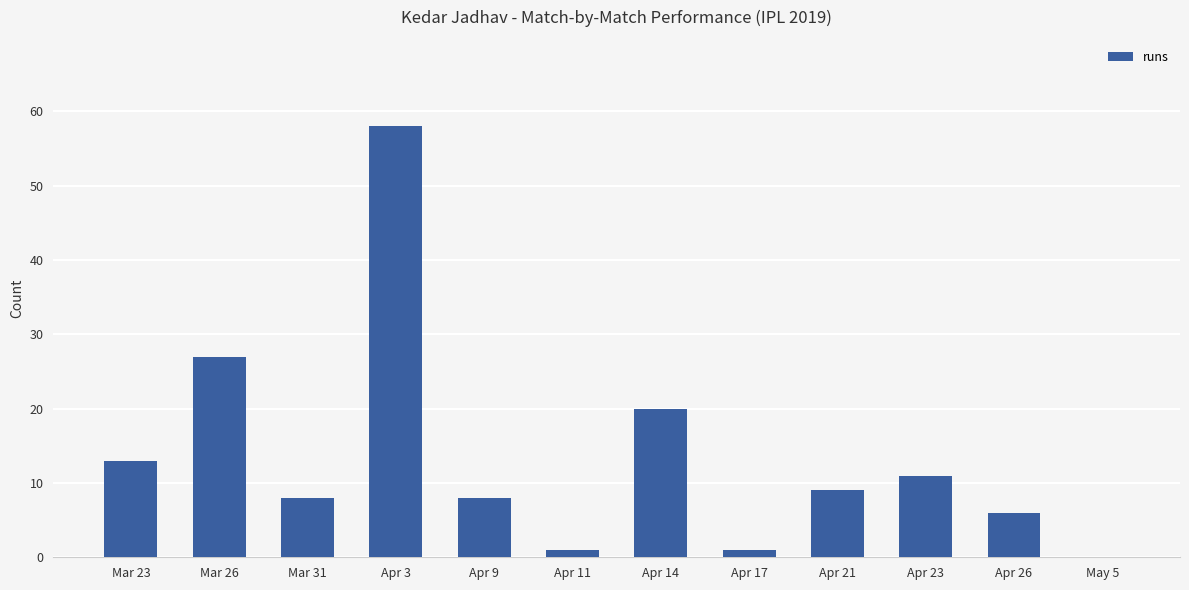

What is the maximum value shown in the chart?

58